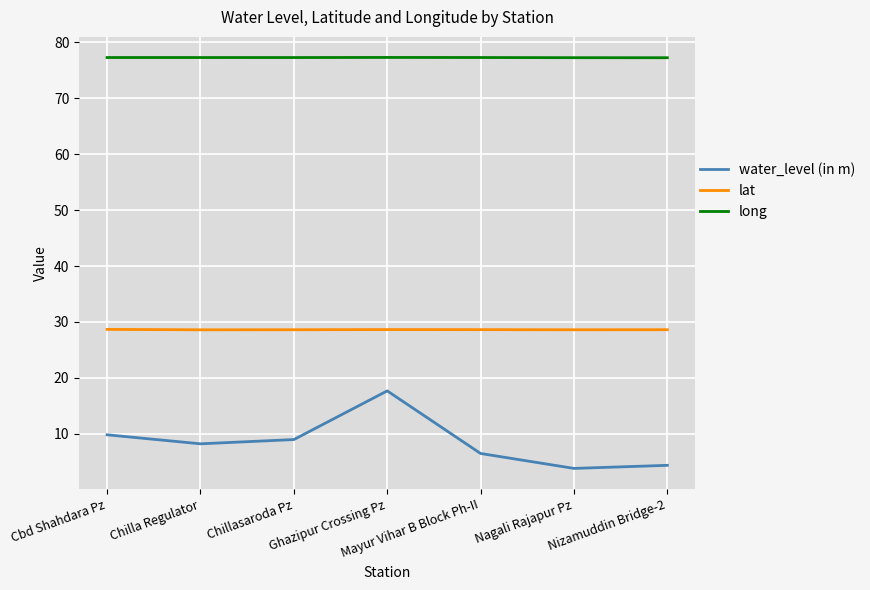

What is the difference between the water_level (in m) values at Ghazipur Crossing Pz and Cbd Shahdara Pz?

7.9